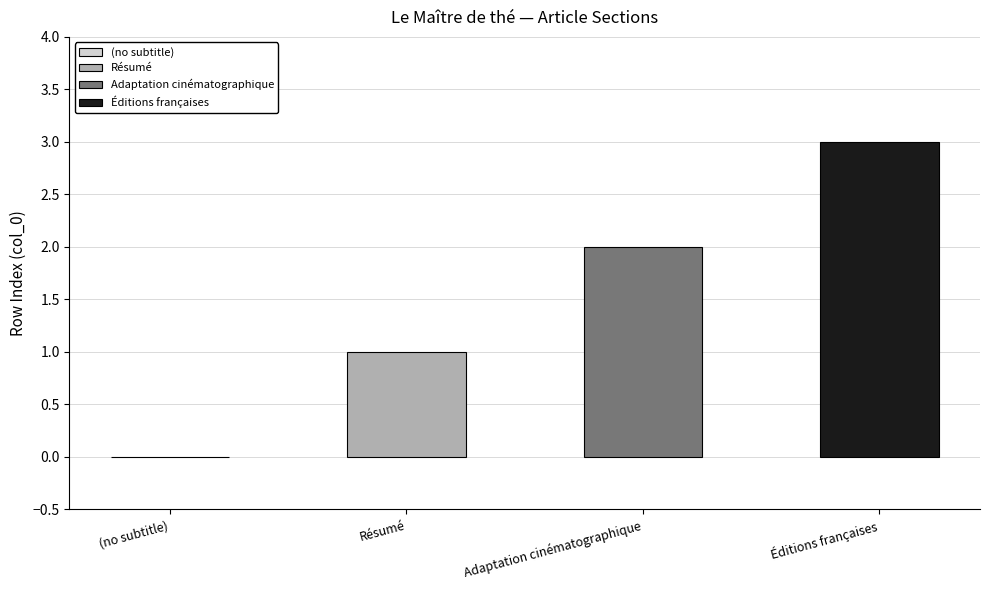

The chart shows a value of 2 at Adaptation cinématographique. True or false?

True